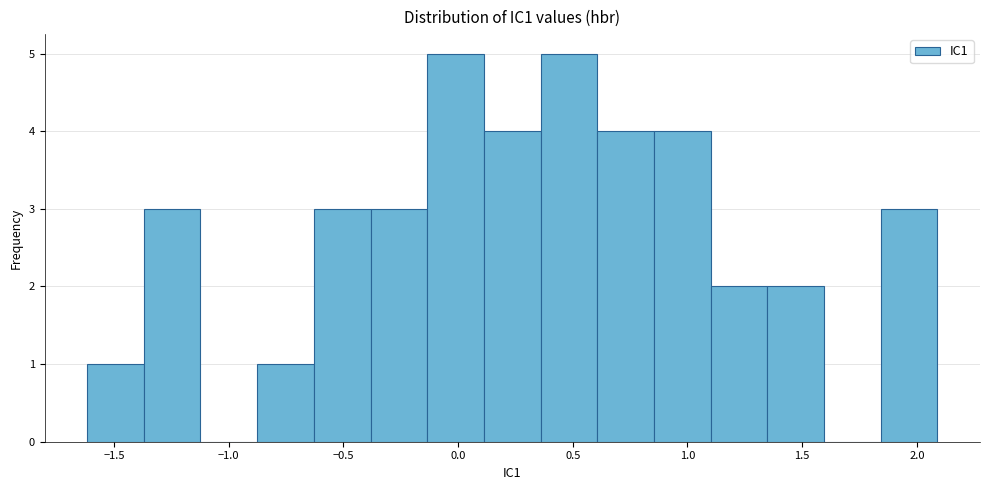

What is the height of the bar covering -0.40 to -0.15 on the x-axis? Neither the bar edges nor the heights are printed on the chart, so give them approximately, as read against the axes.

3